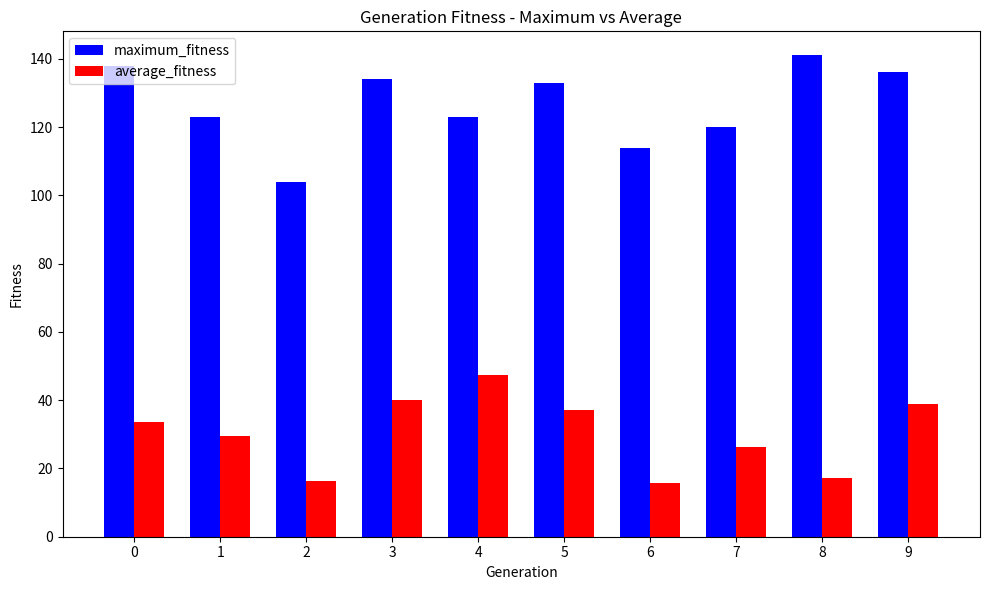

What is the sum of the maximum_fitness values at 9 and 6?

250.0